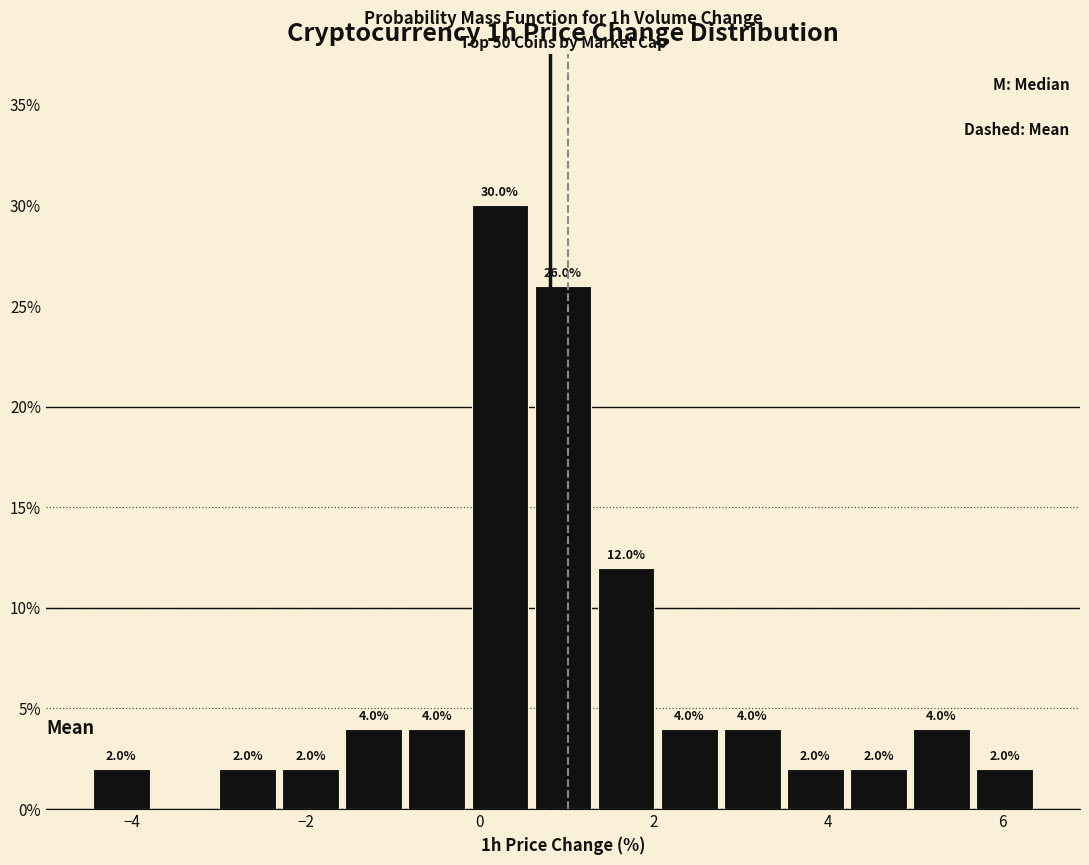

Read against the x-axis, roughly where is the centre of the tallest bar?

0.2